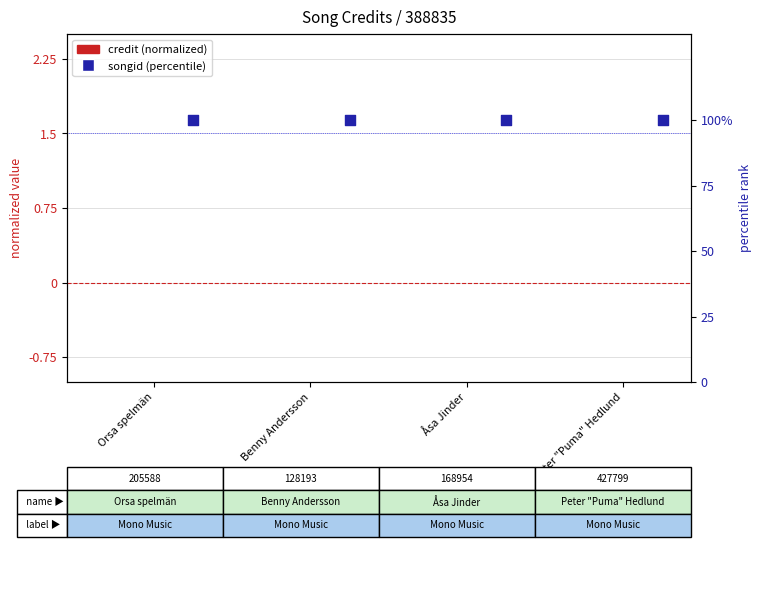

At which category is the sum across all series the highest?

Orsa spelmän